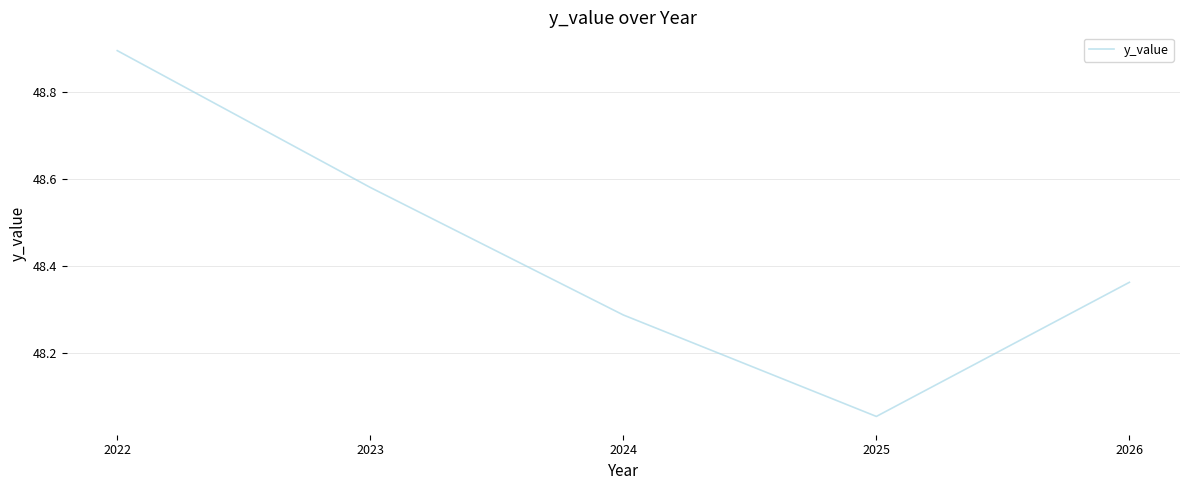

What is the change in value from 2024 to 2026?

+0.1